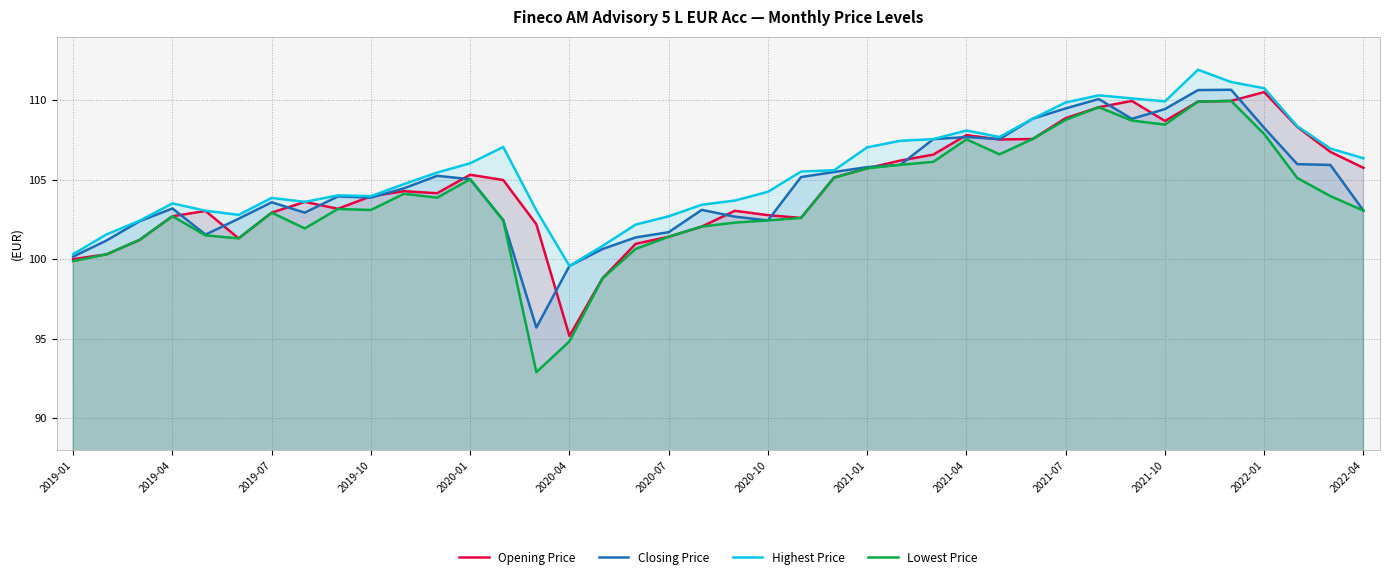

The Lowest Price series shows 103.1 at 2022-04. True or false?

True